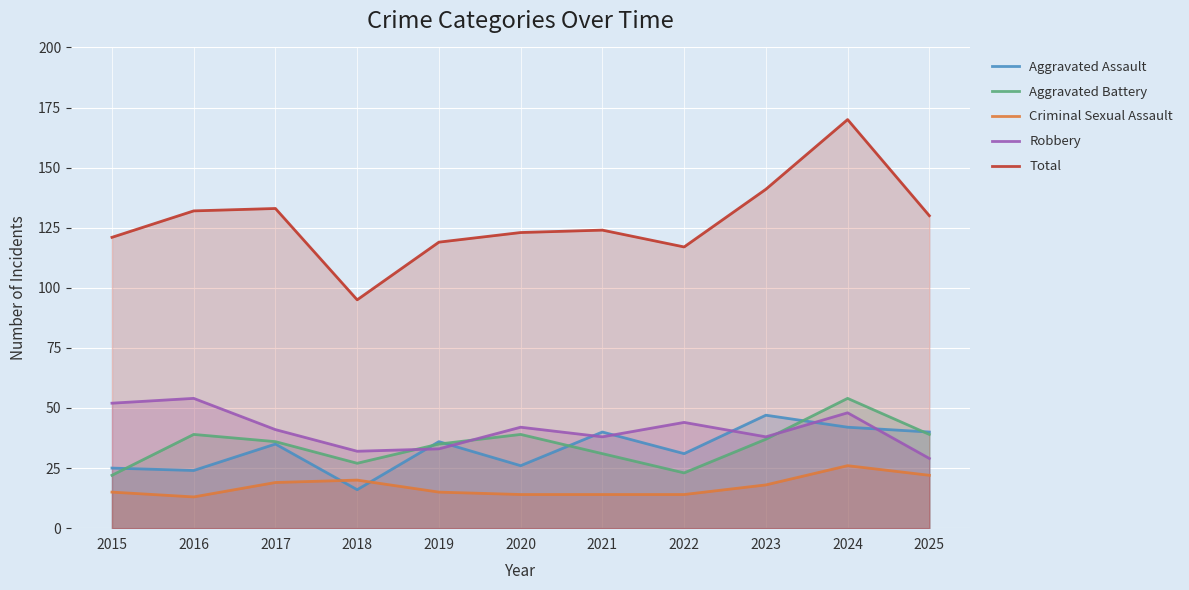

Which has a higher value, 2017 or 2021?

2021